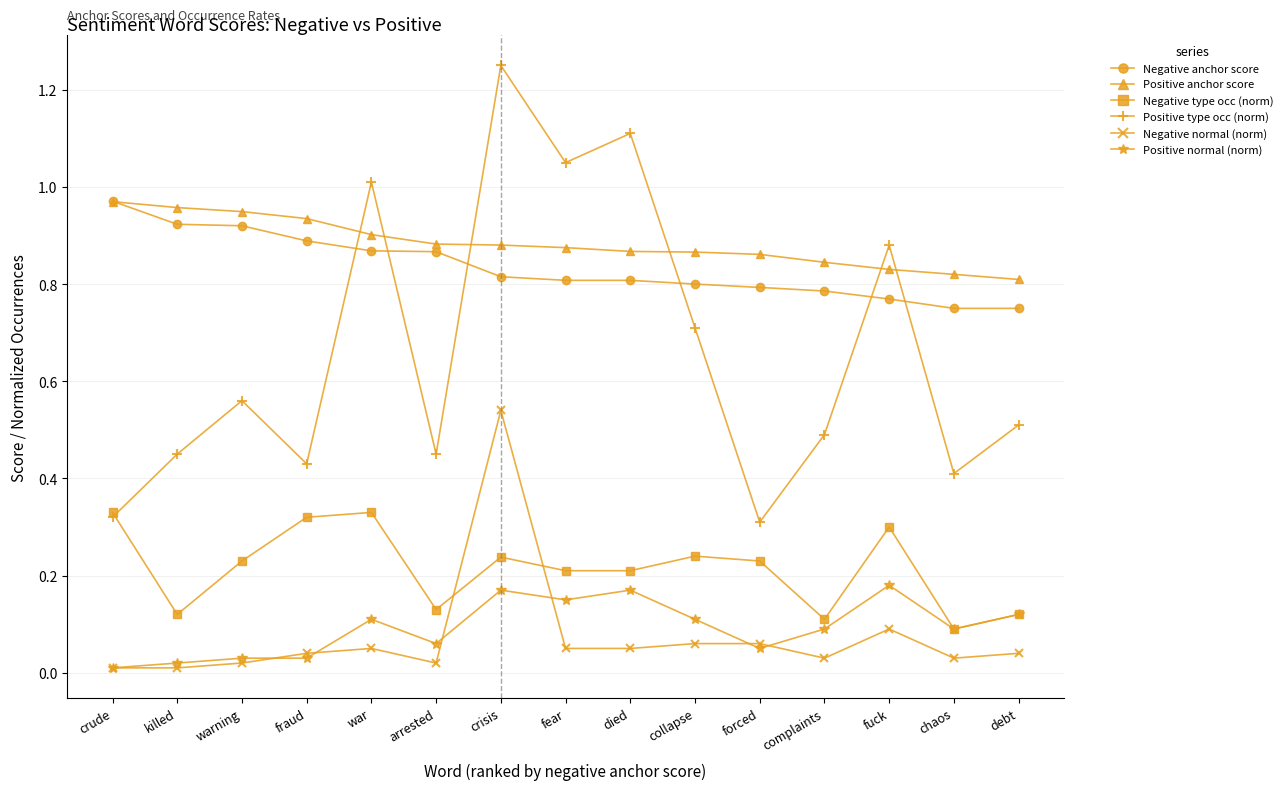

Which series has the largest range (max minus min)?

Positive type occ (norm)